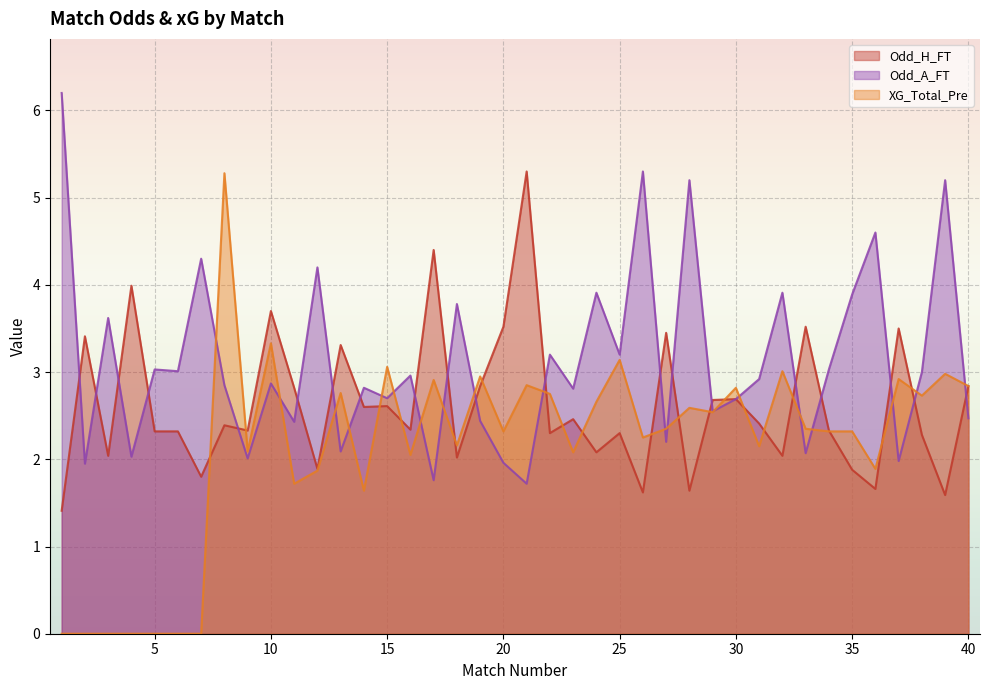

Between which two adjacent categories do Odd_H_FT and XG_Total_Pre first intersect?

7 and 8